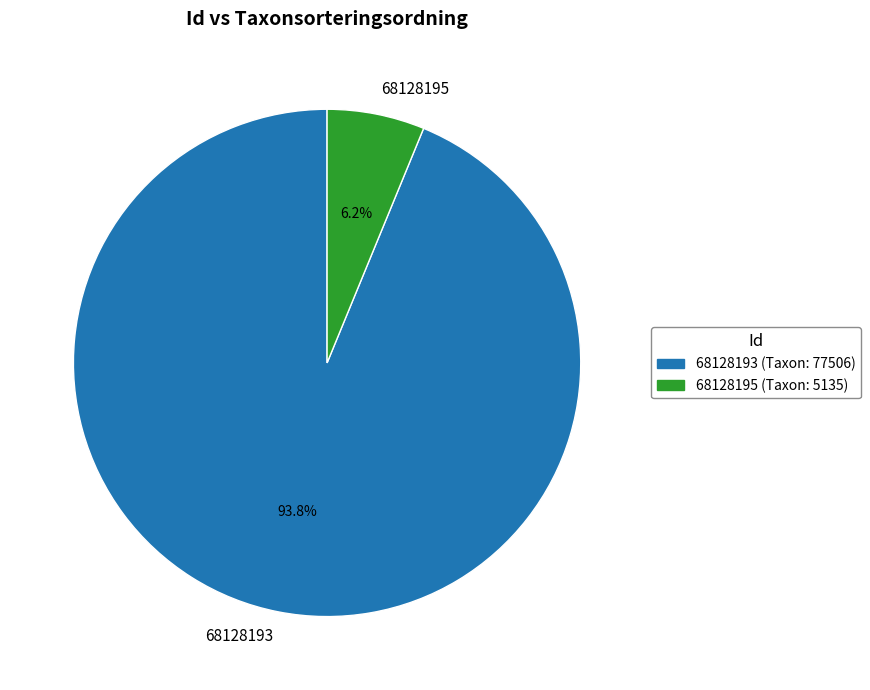

Does any single category account for the majority?

Yes